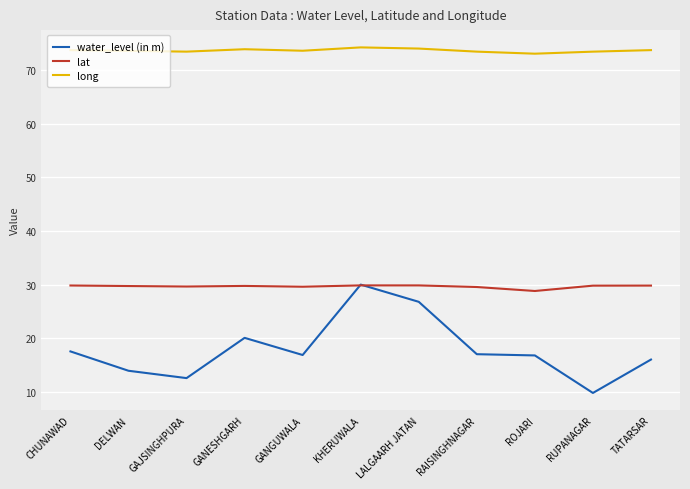

What is the approximate value of long at KHERUWALA?

74.2